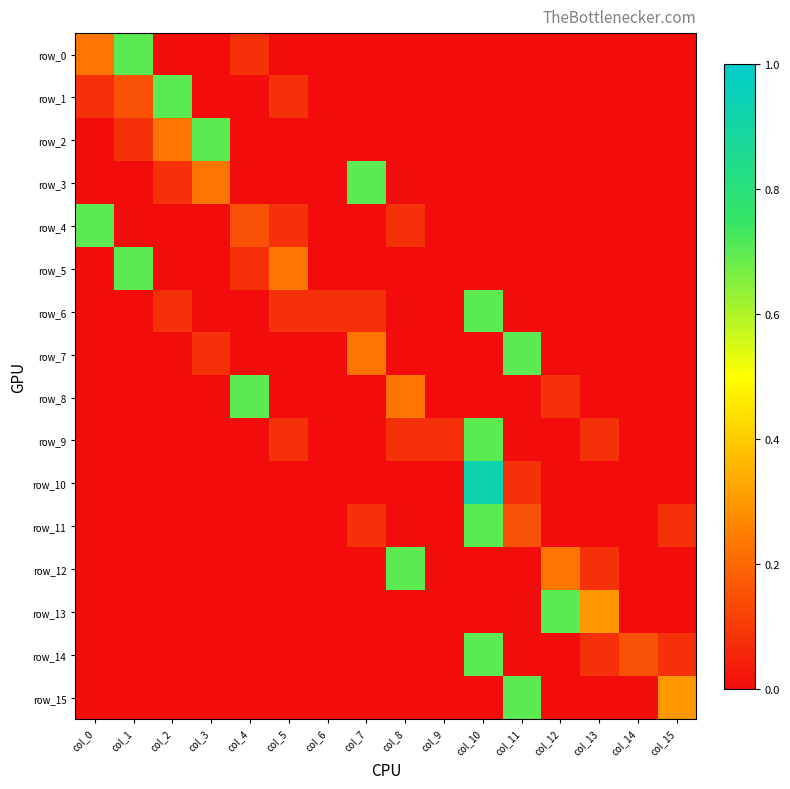

Between col_8 and col_9, which is larger?

col_8